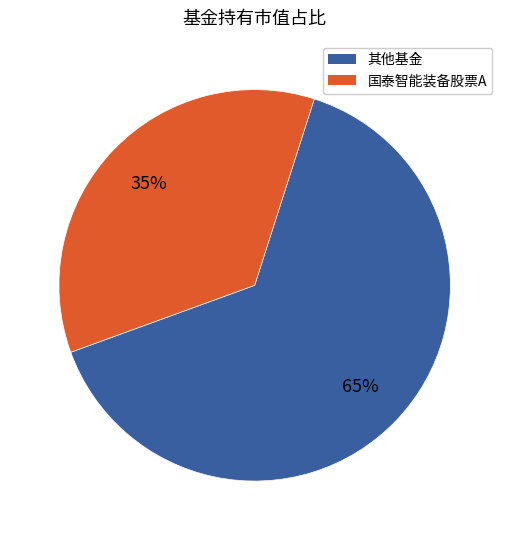

Combined, do 国泰智能装备股票A and 其他基金 account for over 50%?

Yes